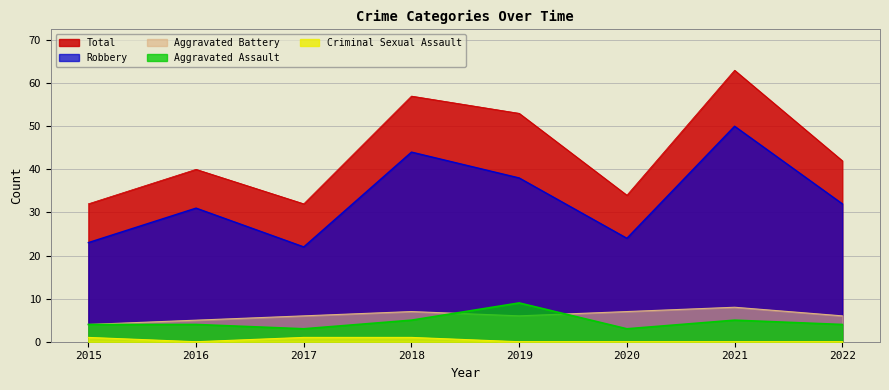

Between 2017 and 2022, which is larger?

2022